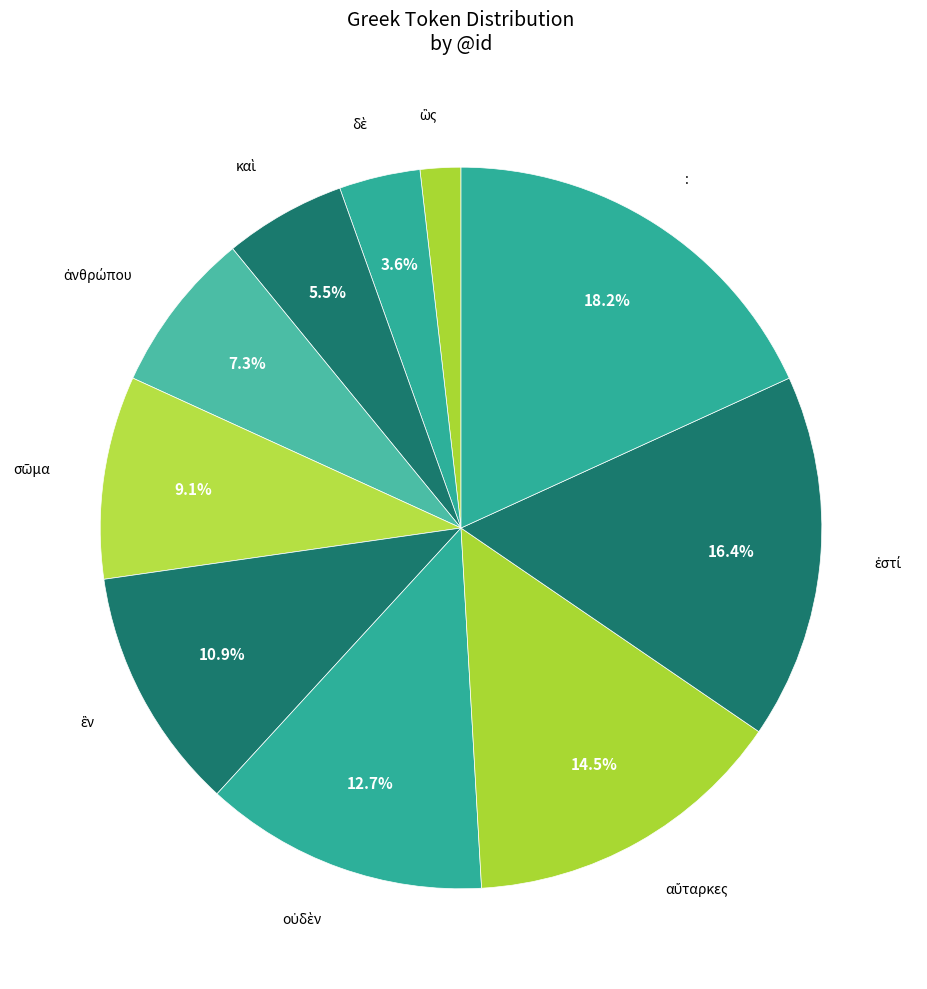

Rank the categories by value from highest to lowest.

:, ἐστί, αὔταρκες, οὐδὲν, ἓν, σῶμα, ἀνθρώπου, καὶ, δὲ, ὣς